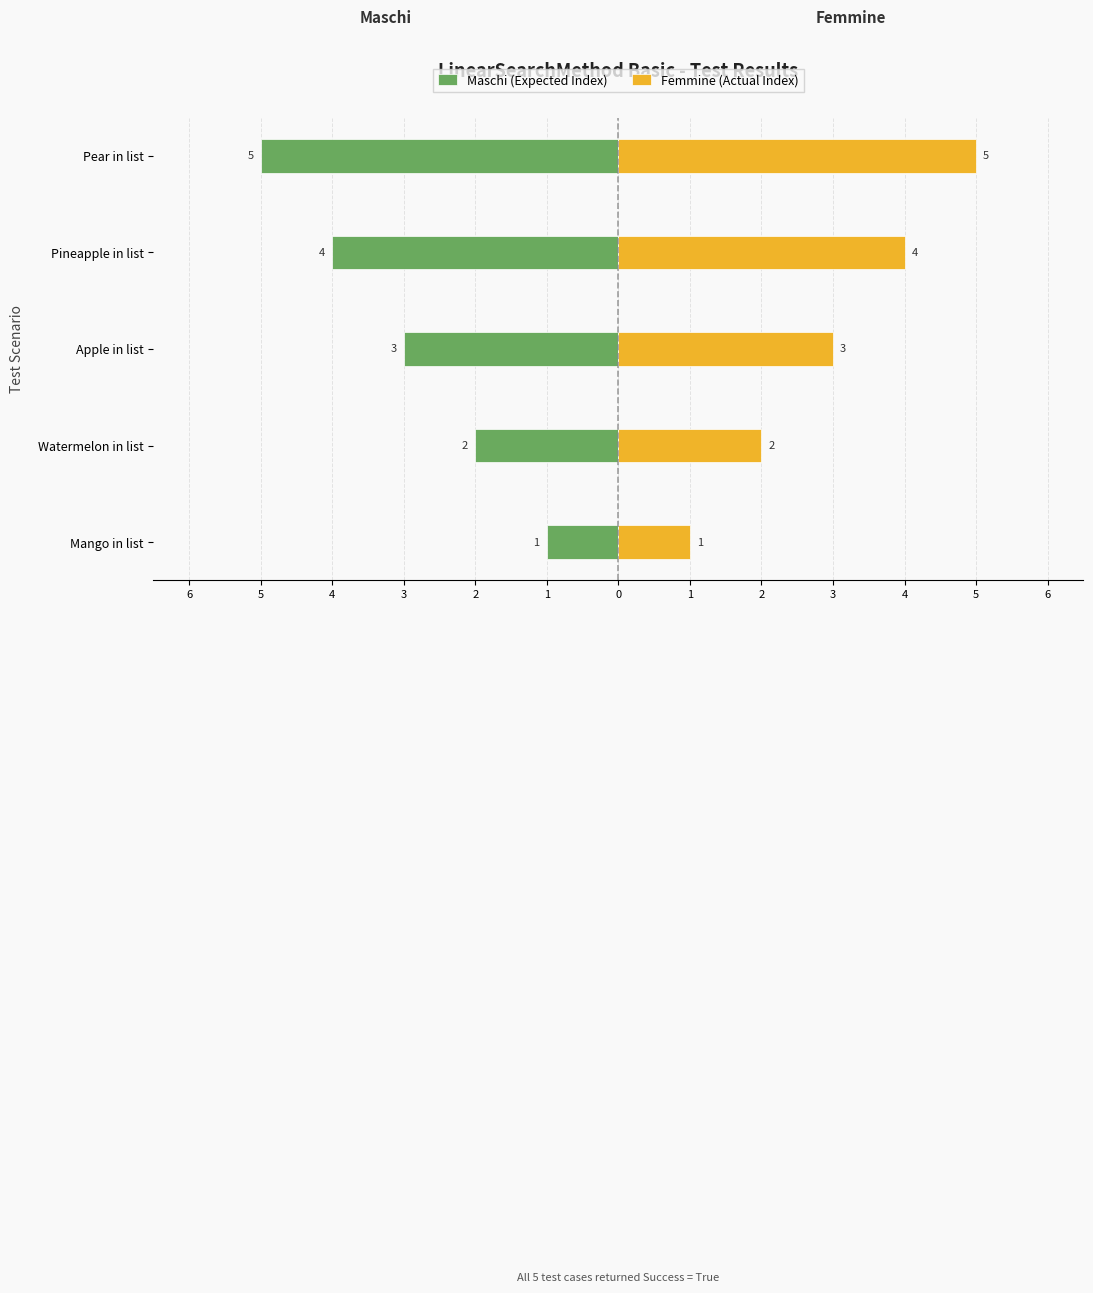

Count the Femmine (Actual Index) values in the range 2 to 4.

3